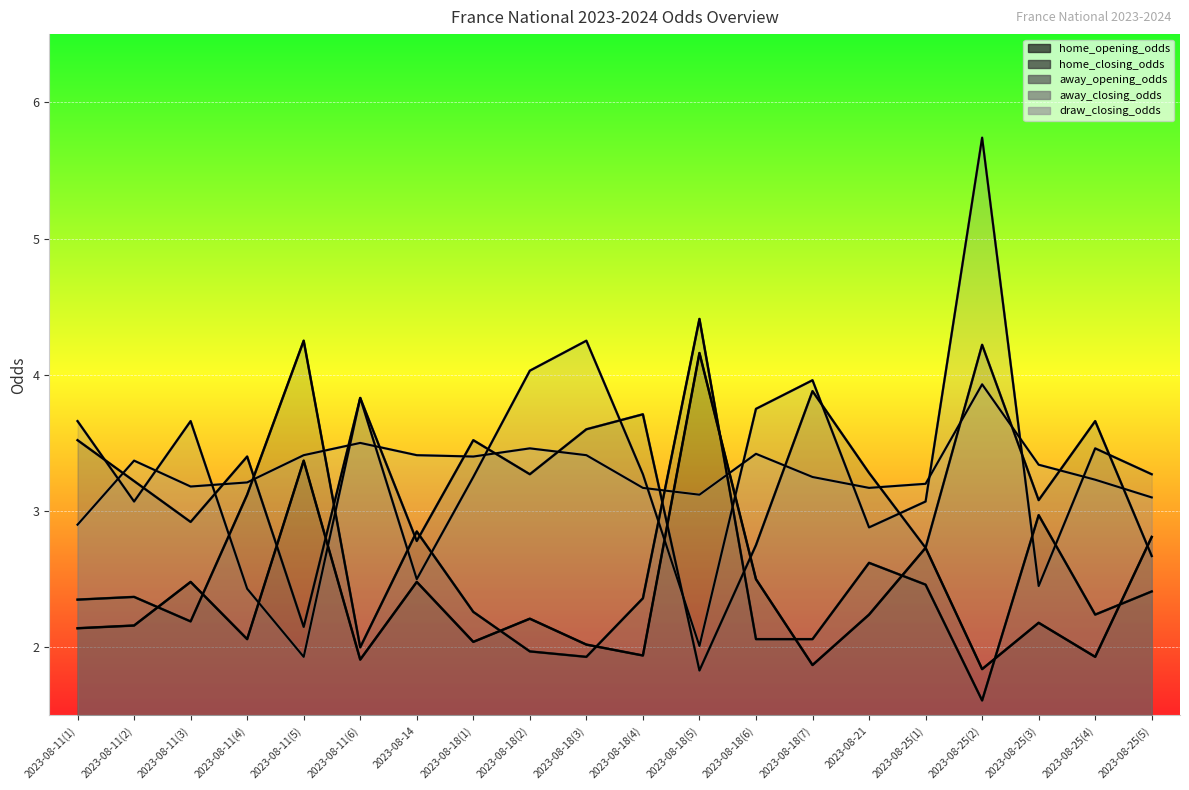

Reading left to right, transcribe all the data shown in this chart.

home_opening_odds: 2.1	2.2	2.5	2.1	3.4	1.9	2.5	2.0	2.2	2.0	1.9	4.2	2.5	1.9	2.2	2.7	1.8	2.2	1.9	2.8
home_closing_odds: 2.4	2.4	2.2	3.1	4.2	2.0	2.9	2.3	2.0	1.9	2.4	4.4	2.1	2.1	2.6	2.5	1.6	3.0	2.2	2.4
away_opening_odds: 3.5	3.2	2.9	3.4	2.1	3.8	2.8	3.5	3.3	3.6	3.7	1.8	2.8	3.9	3.3	2.7	4.2	3.1	3.7	2.7
away_closing_odds: 3.7	3.1	3.7	2.4	1.9	3.8	2.5	3.2	4.0	4.2	3.3	2.0	3.8	4.0	2.9	3.1	5.7	2.5	3.5	3.3
draw_closing_odds: 2.9	3.4	3.2	3.2	3.4	3.5	3.4	3.4	3.5	3.4	3.2	3.1	3.4	3.2	3.2	3.2	3.9	3.3	3.2	3.1